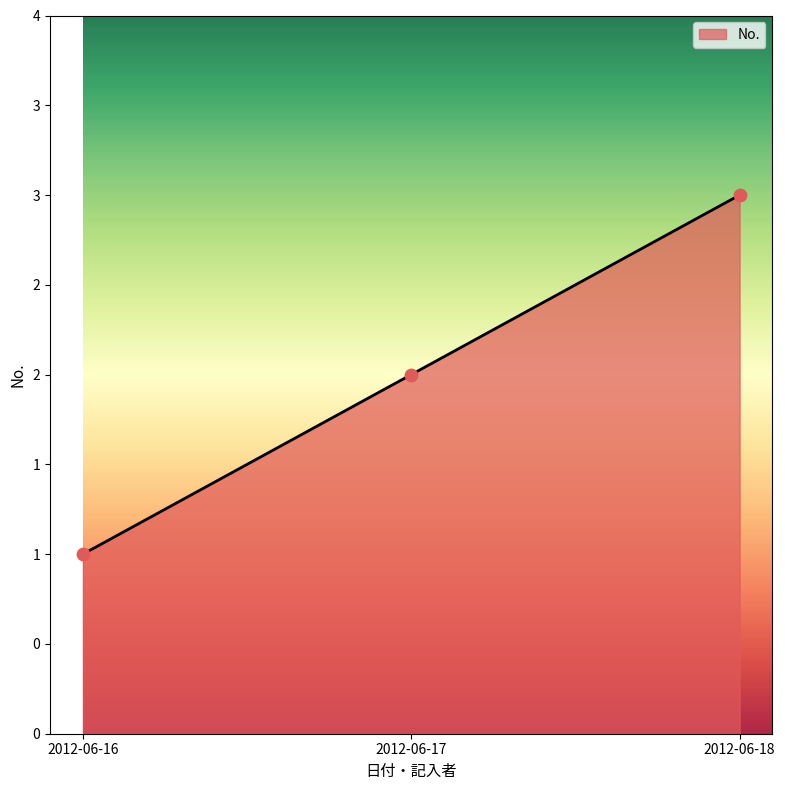

Does the chart have visible grid lines?

No